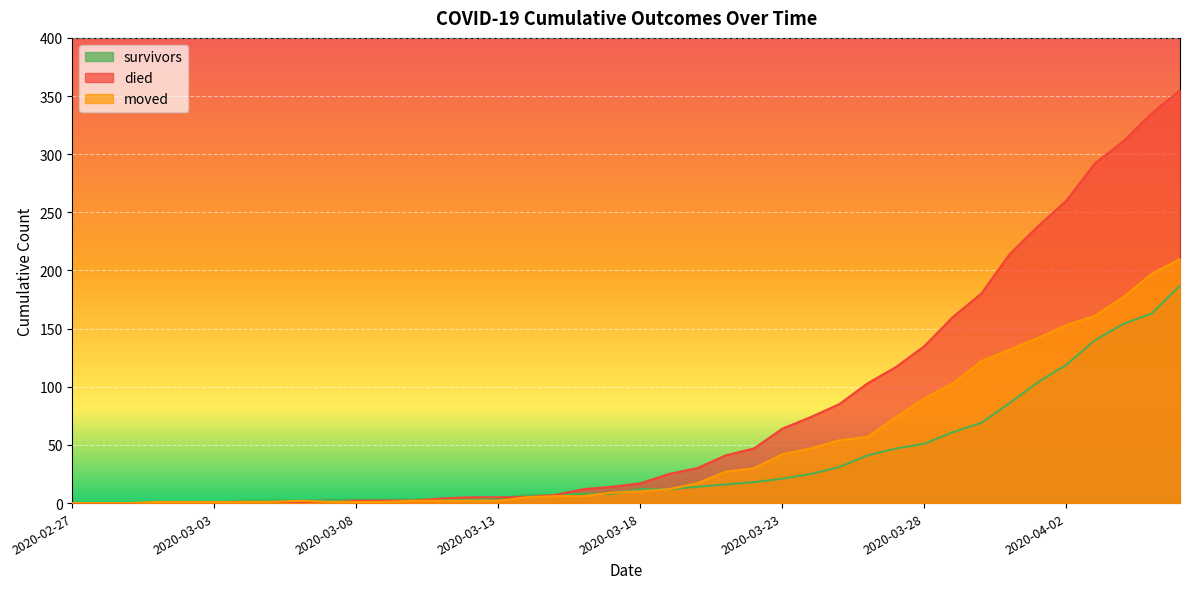

Which series changed the most between 2020-03-22 and 2020-03-25?

died